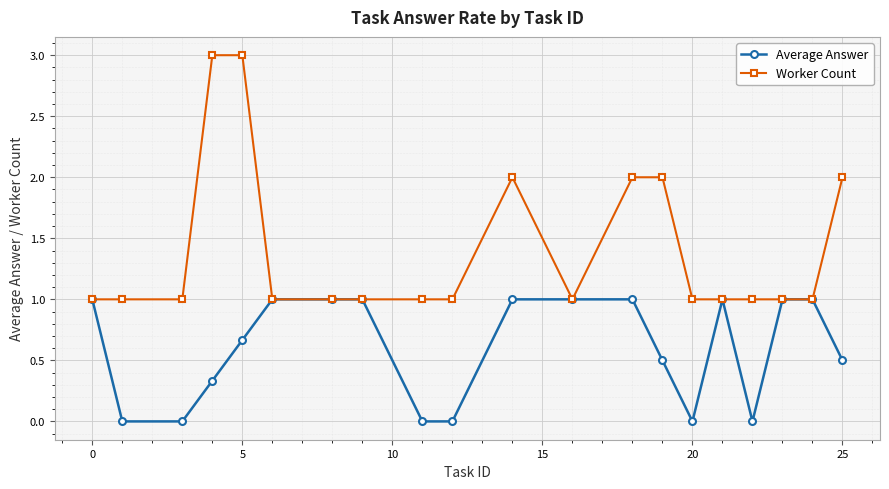

What is the value of the Worker Count point at the 3rd from the left?

1.0